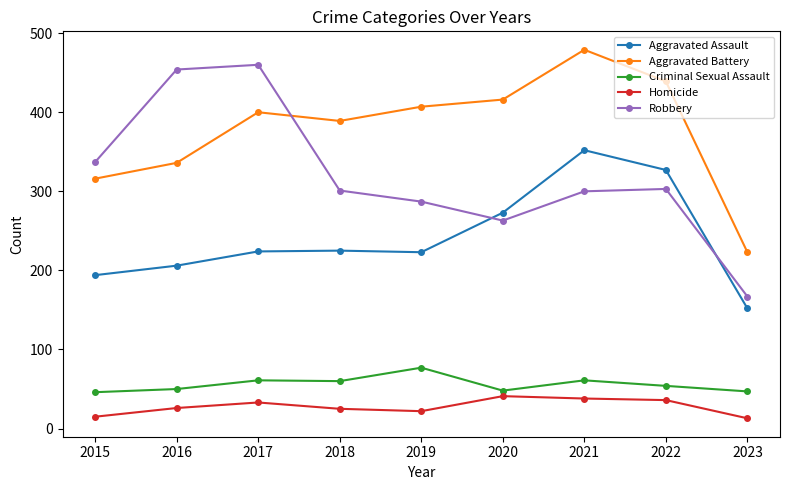

What is the average value of the Robbery series?

319